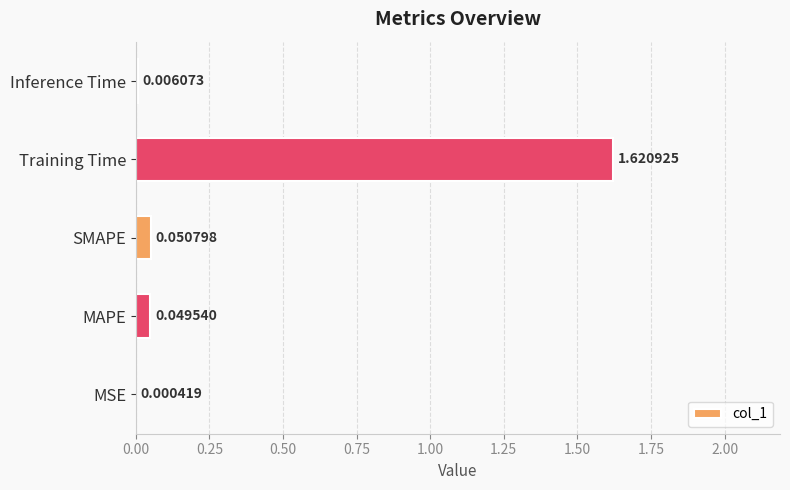

Which has a higher value, MAPE or MSE?

MAPE